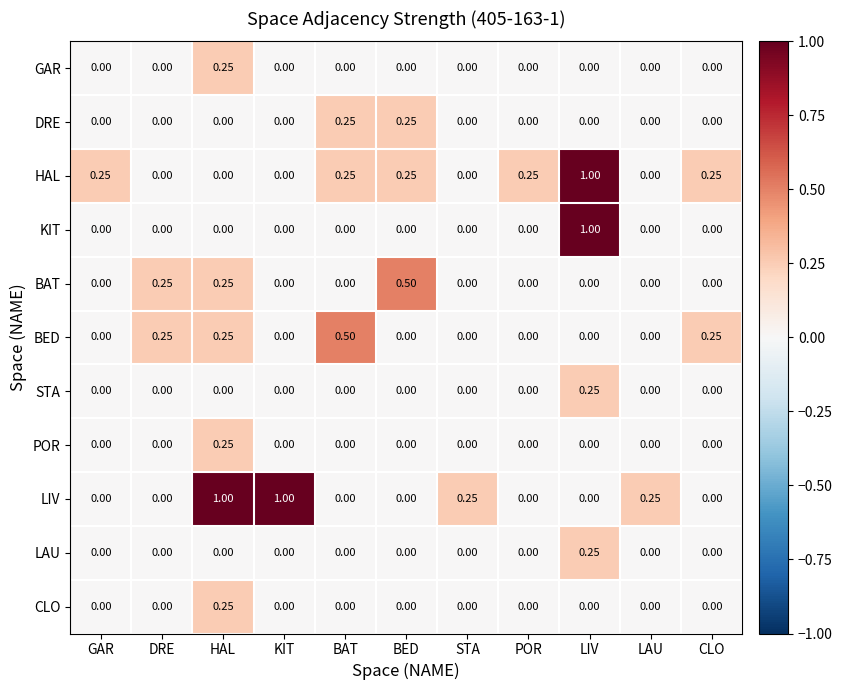

Which series changed the most between BAT and LAU?

BED